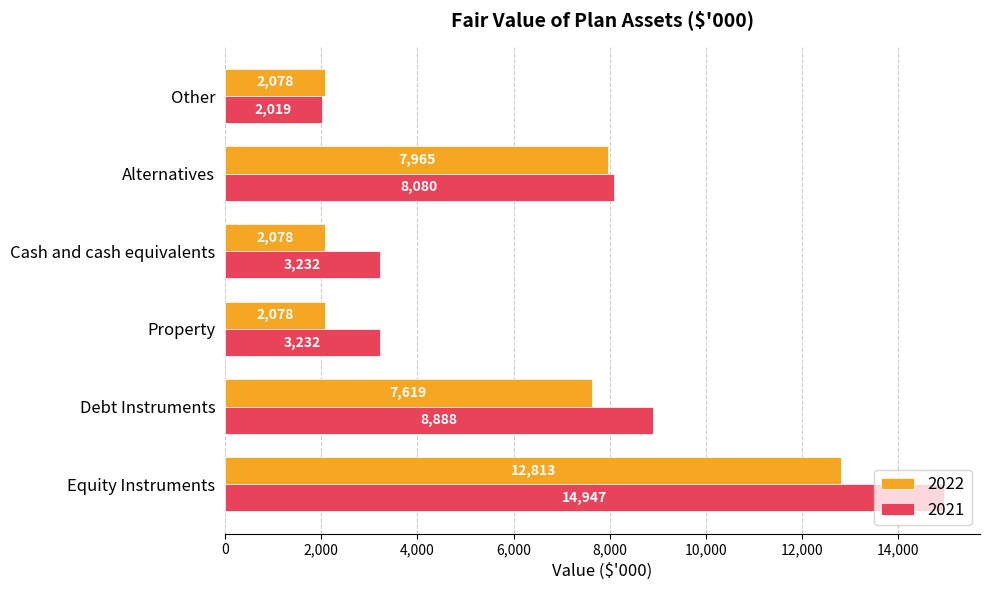

List the series in order of their overall mean, lowest first.

2022, 2021